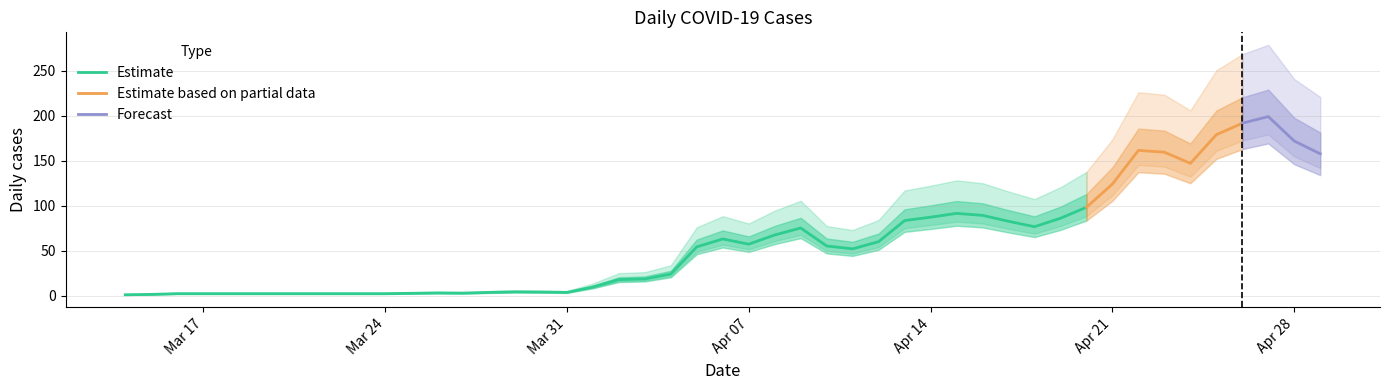

How many points are lower than both their immediate neighbors (excluding endpoints)?

11